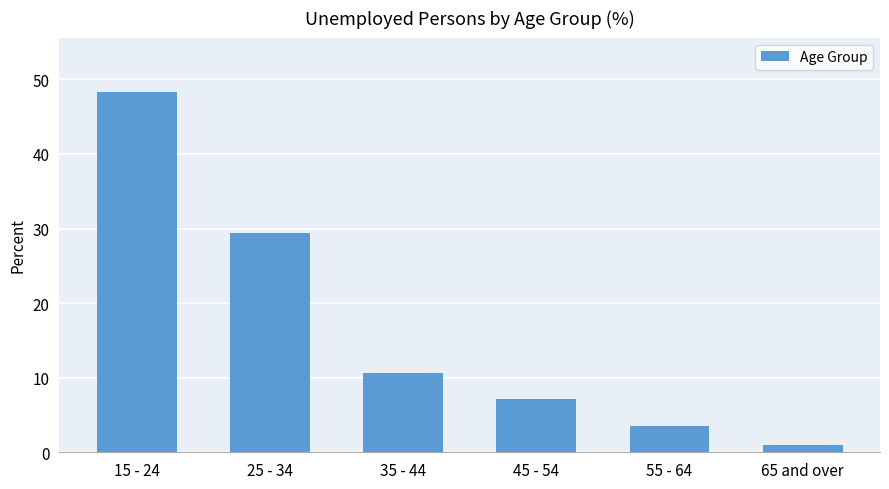

Reading right to left, what are all the values shown in this chart?

0.9	3.5	7.1	10.7	29.4	48.4